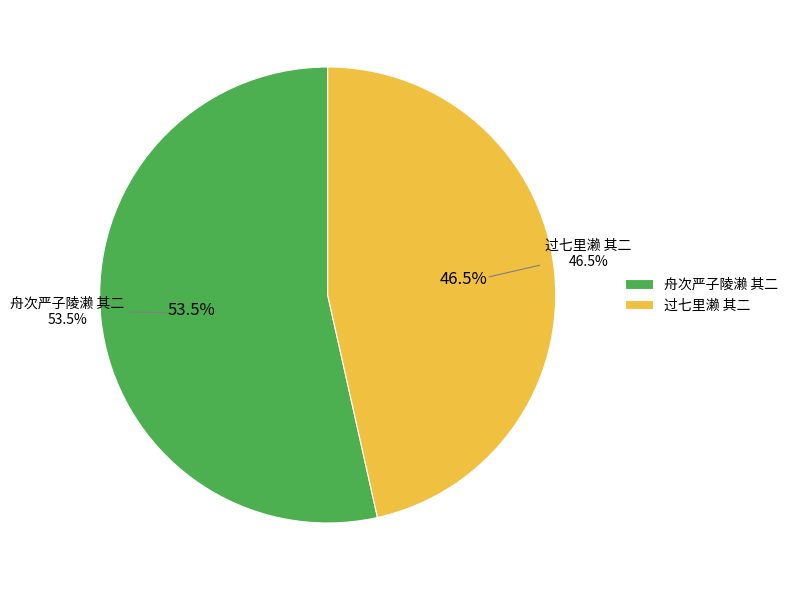

Count the number of slices in the pie.

2